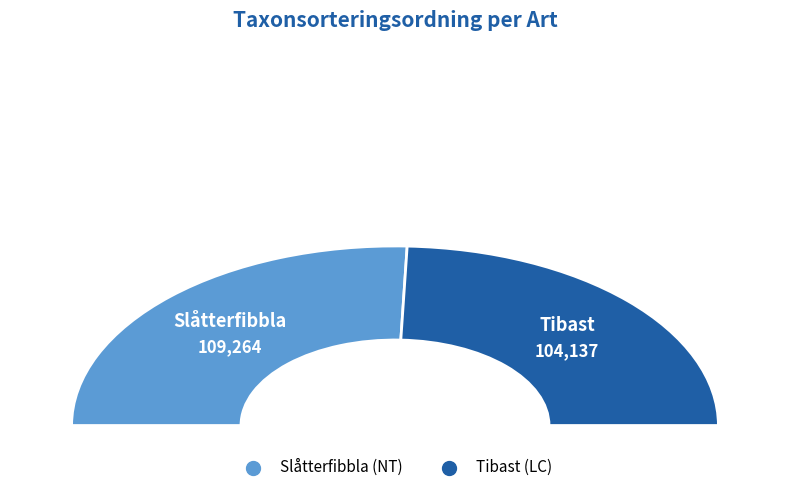

True or false: Tibast (LC) accounts for 36% of the total.

False